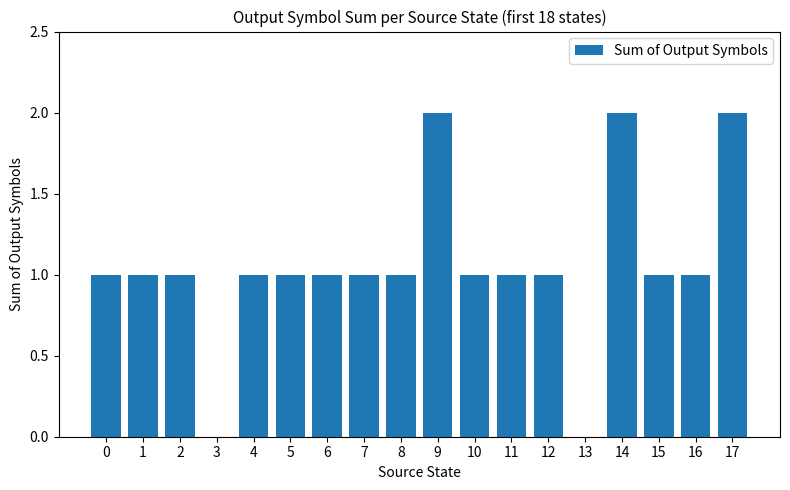

What is the ratio of the value at 14 to the value at 5?

2.0